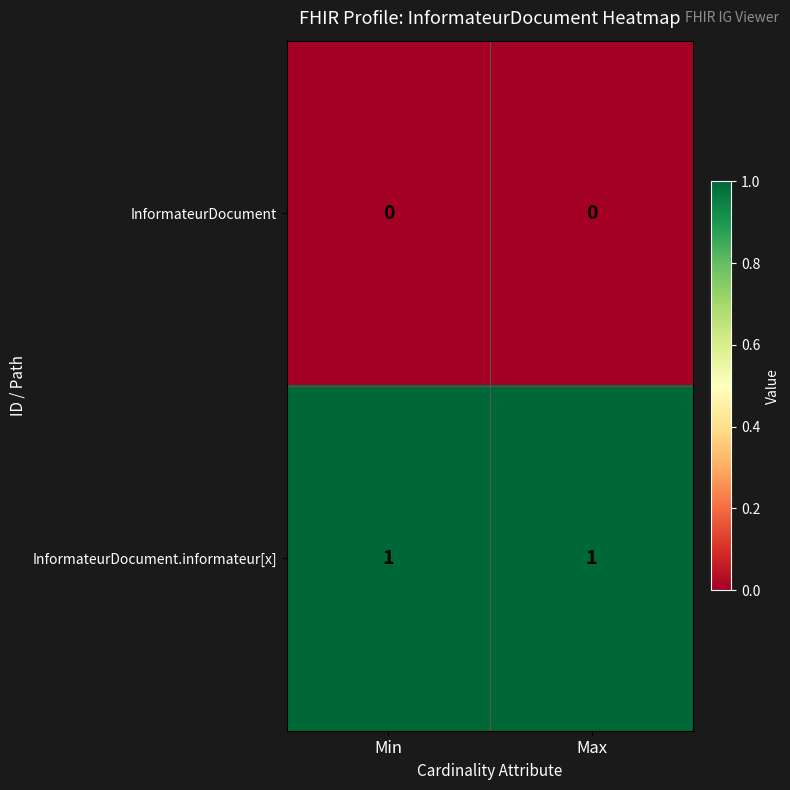

At Max, list the series in order from largest to smallest.

InformateurDocument.informateur[x], InformateurDocument